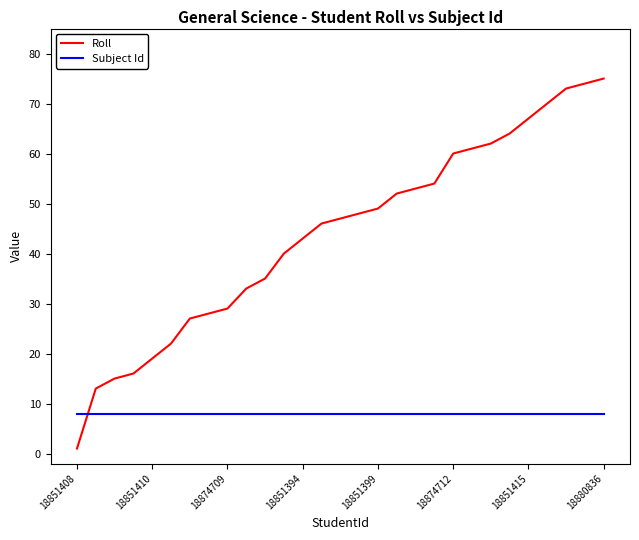

What is the average value of the Roll series?

44